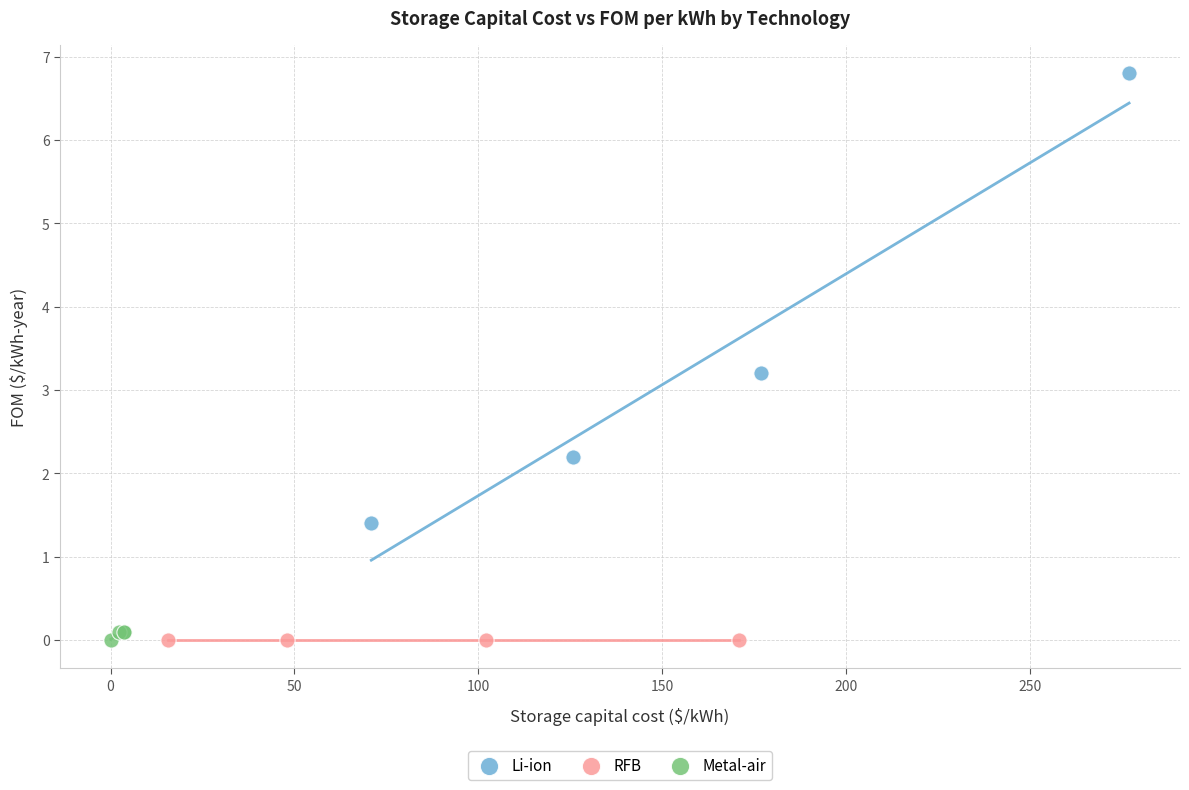

Which series reaches the maximum Y coordinate?

Li-ion